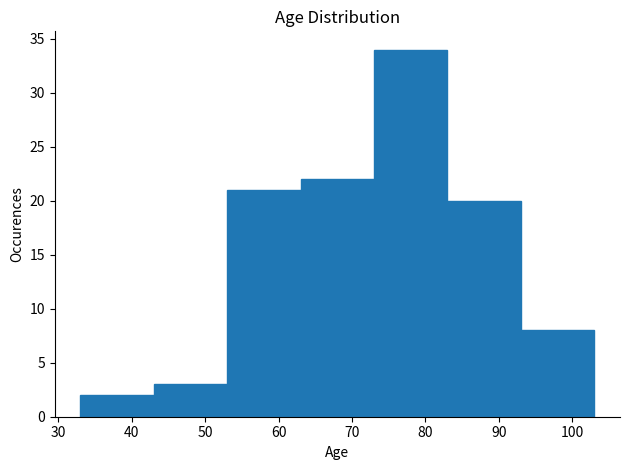

Reading left to right, list every bar in this chart as the range it spans on the x-axis followed by its height. The values are not printed on the chart, so give them approximately, as read against the axis.

33 to 43: 2
43 to 53: 3
53 to 63: 21
63 to 73: 22
73 to 83: 34
83 to 93: 20
93 to 103: 8